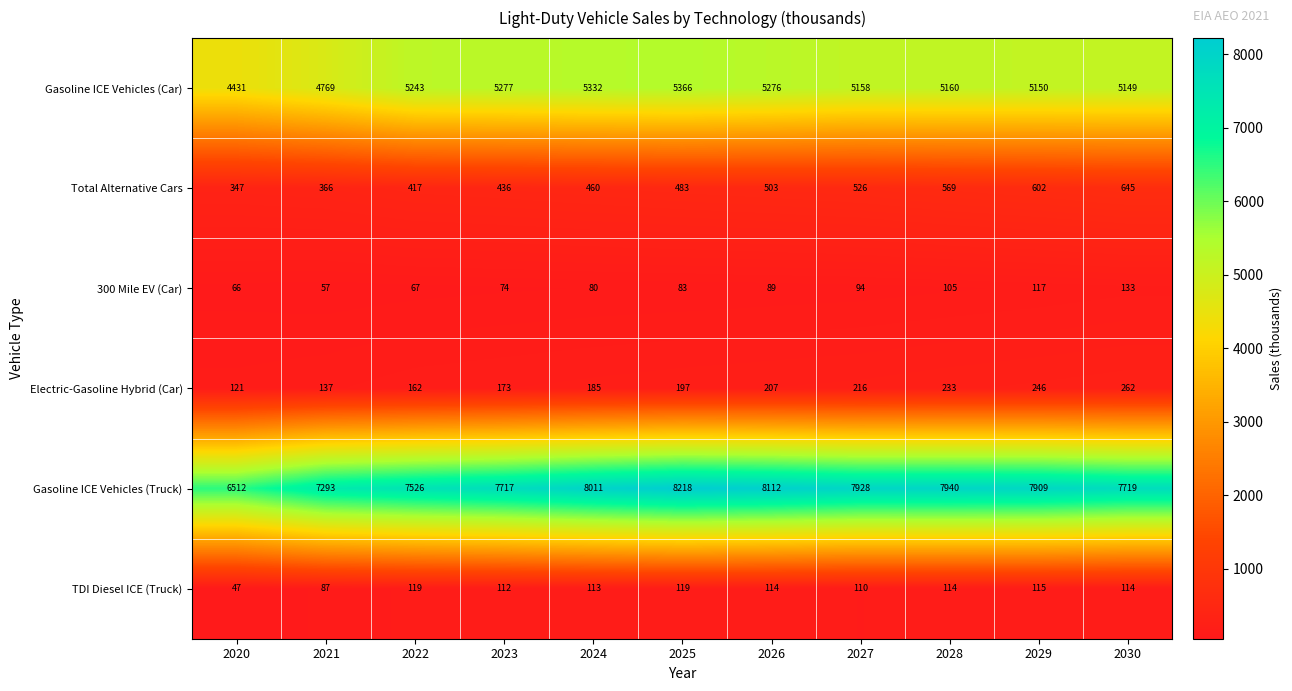

Where is TDI Diesel ICE (Truck) nearest to the value 83?

2021